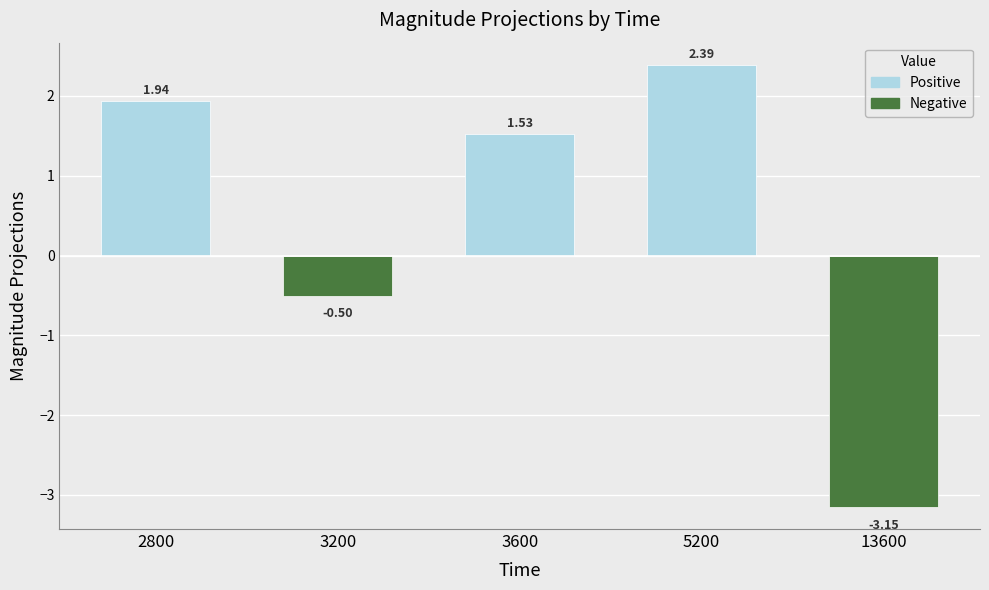

What is the difference between the second highest and second lowest values?

2.4